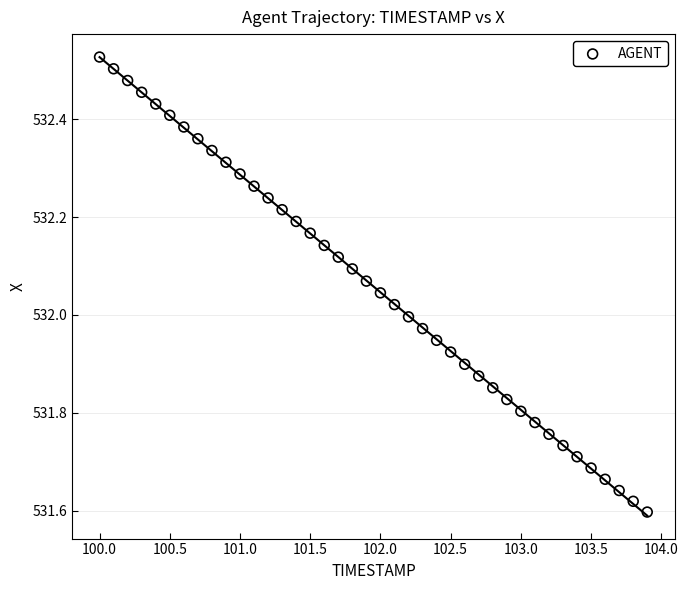

What is the range of Y values (max minus min)?

0.9